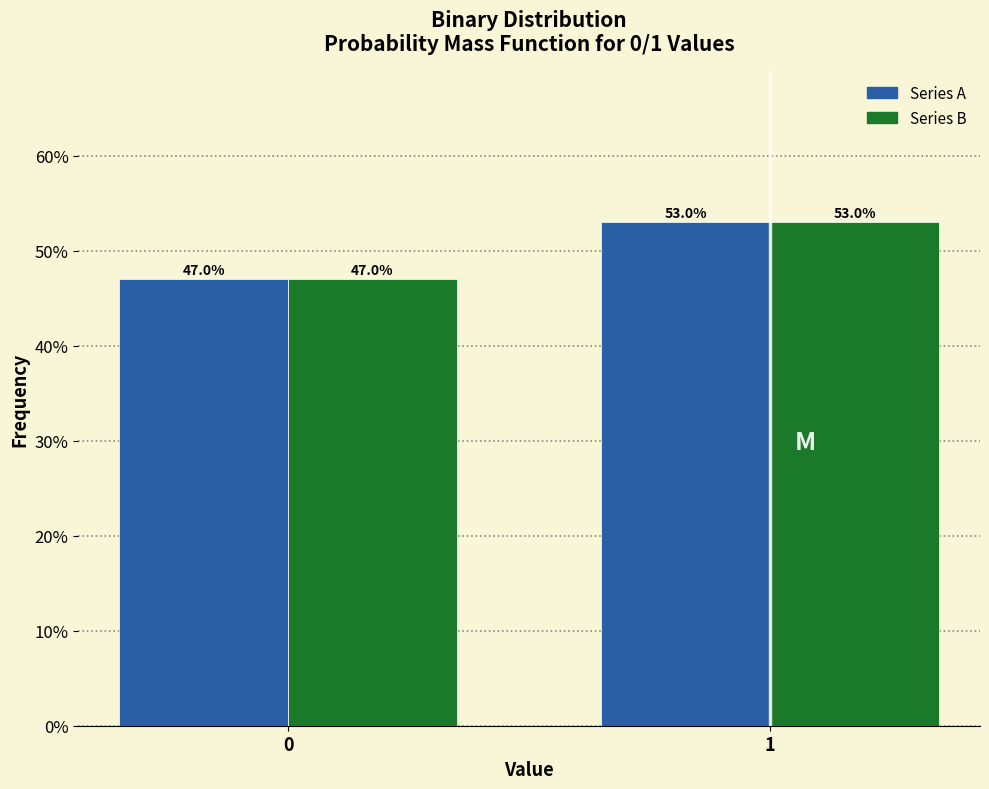

Does the chart contain stacked bars?

No